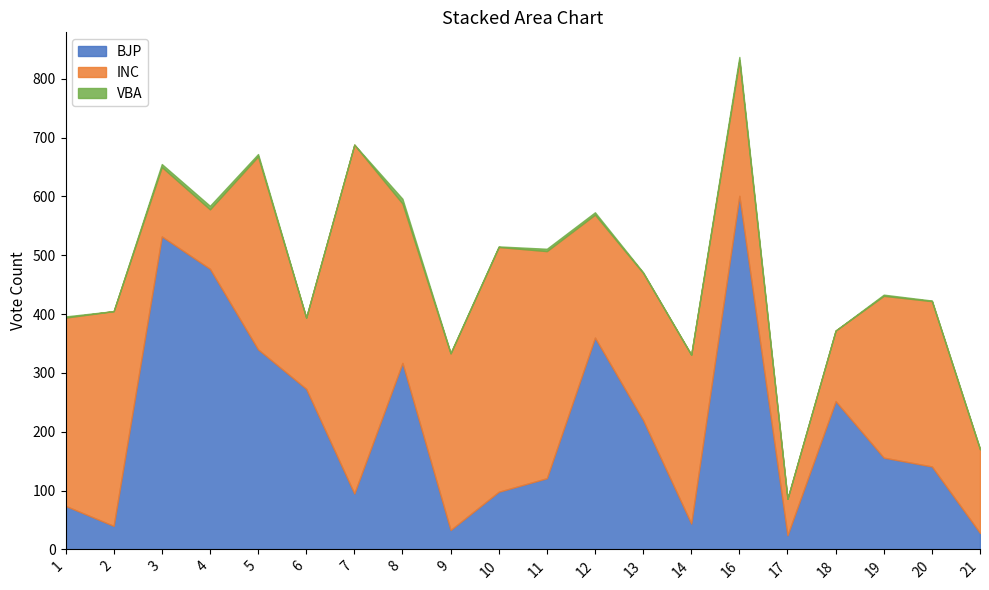

What is the difference between the maximum and minimum values in the INC series?

531